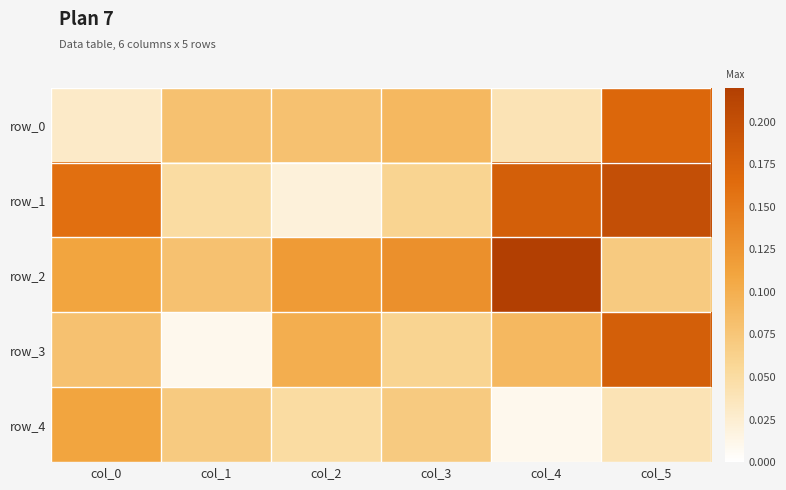

What is the highest value of the row_1 series?

0.2